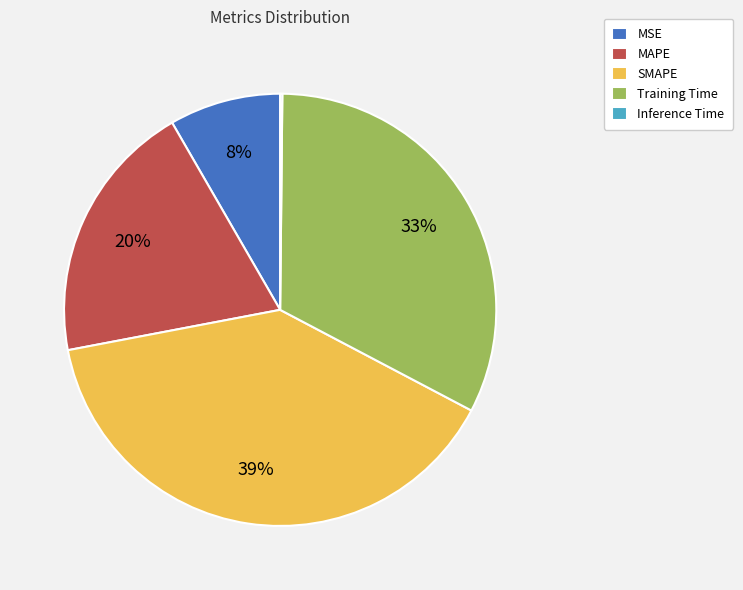

To the nearest percent, what percentage of the pie is MSE?

8%